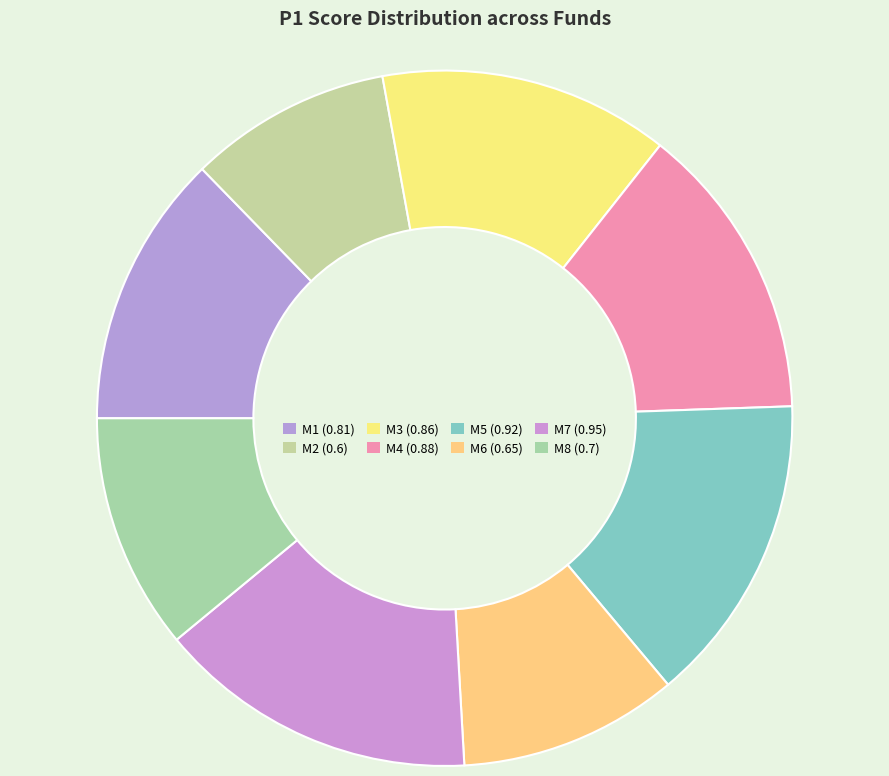

Is it true that M4 is 14% of the pie?

True